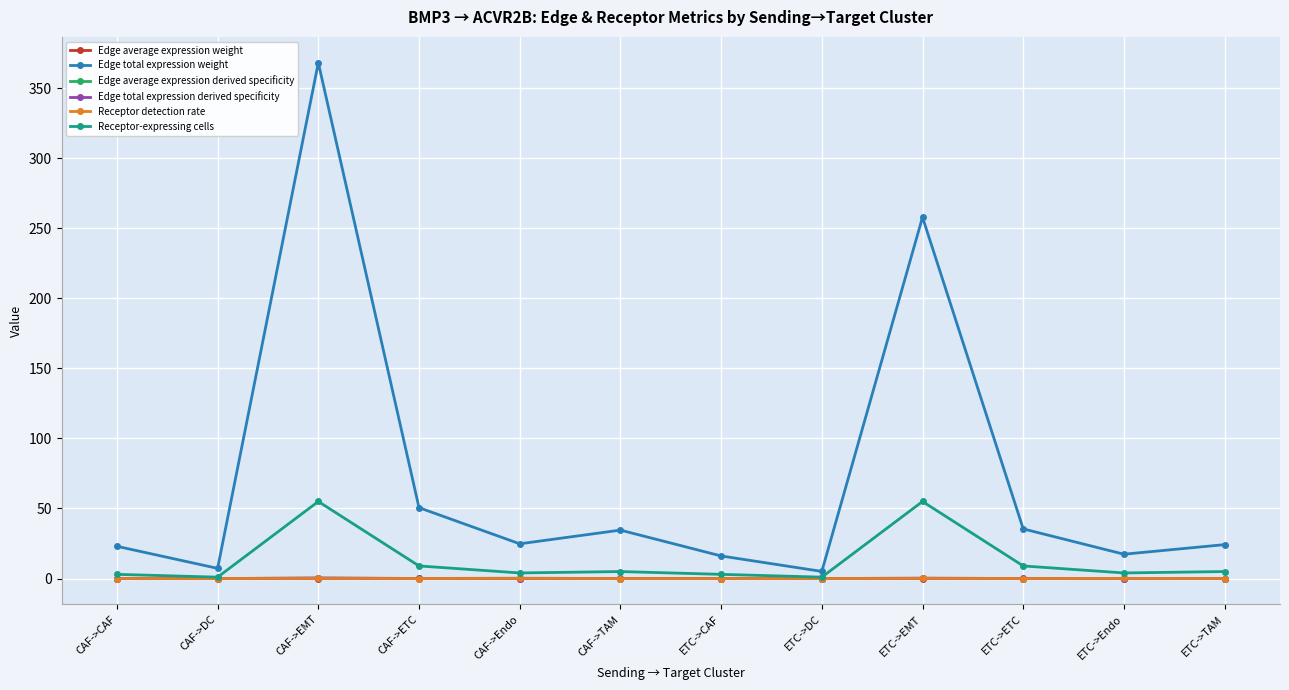

How many data points does each series have?

12